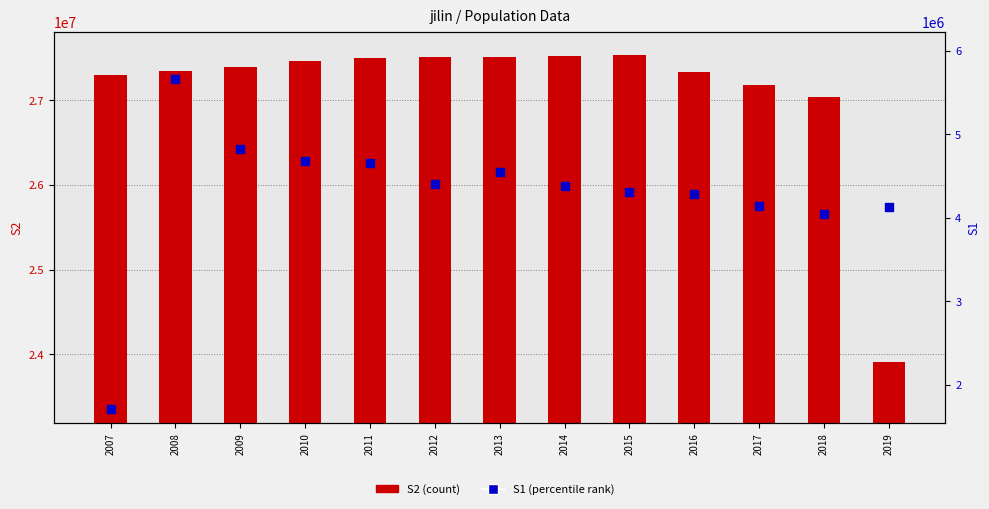

At how many categories does at least one series exceed 2594144?

13